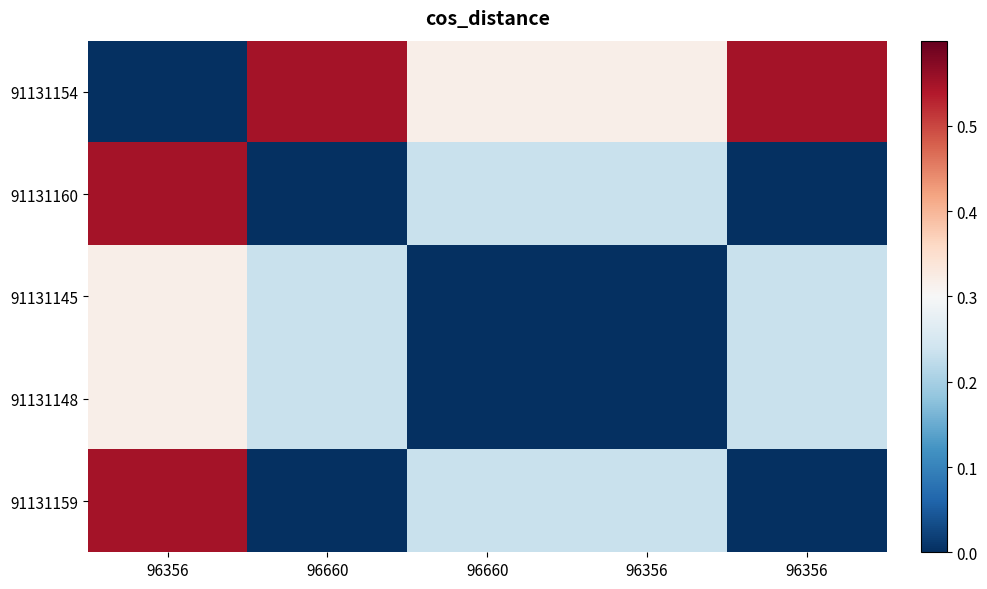

At which category does the chart reach its minimum across all series?

96356